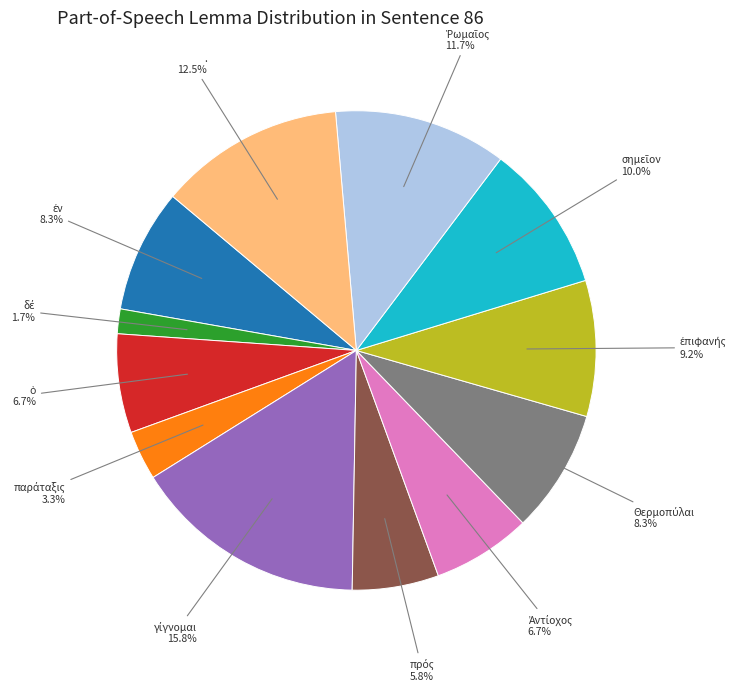

Does any single category account for the majority?

No